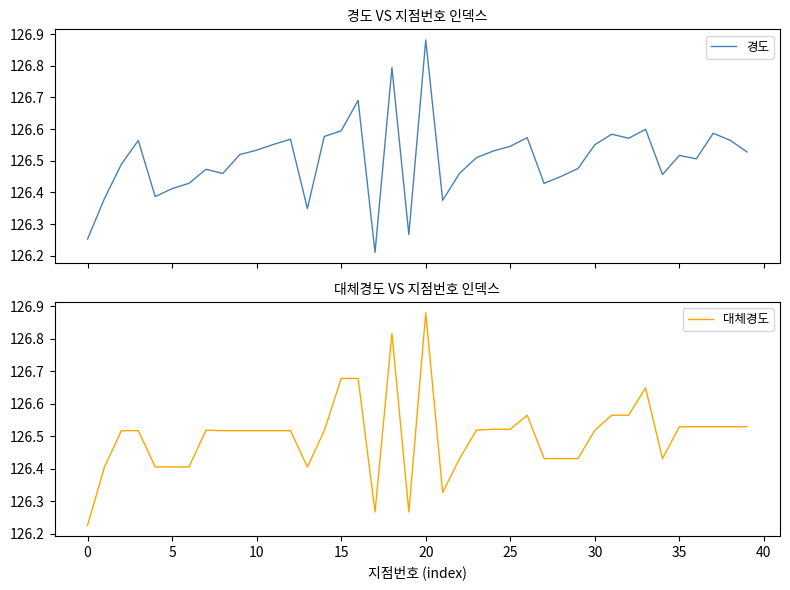

Count the number of categories in the chart.

40